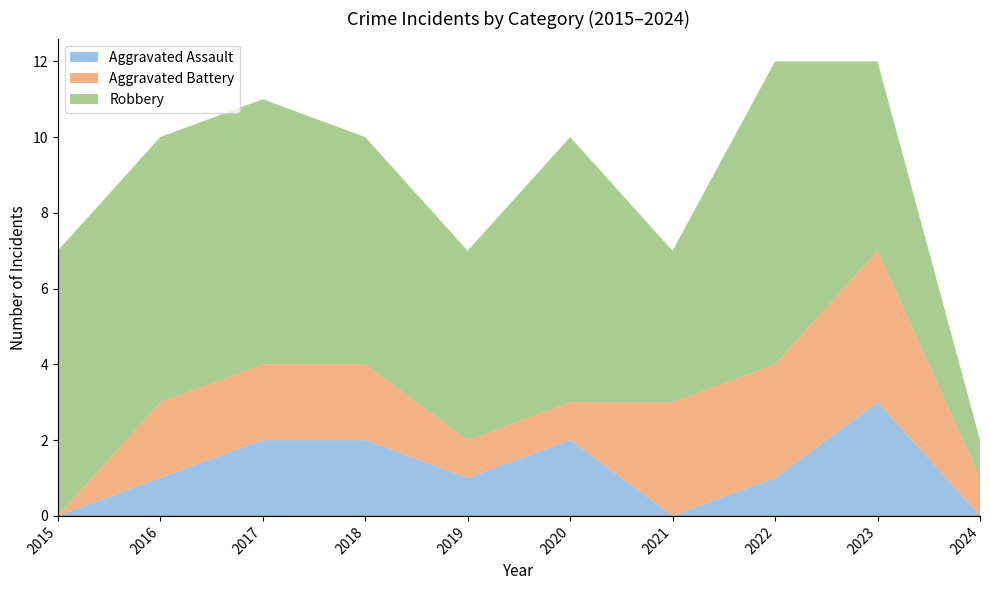

How many Aggravated Assault values are between 0 and 2?

9